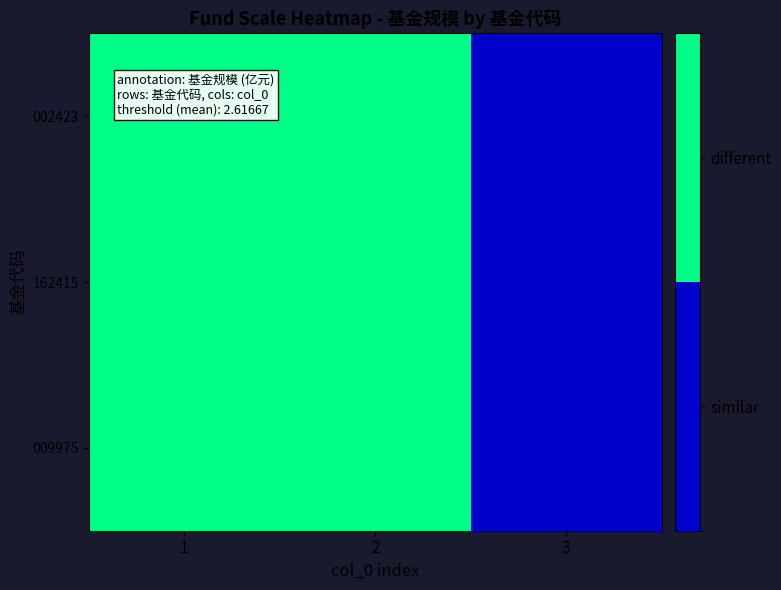

Rank the series by their maximum value, from highest to lowest.

002423, 162415, 009975